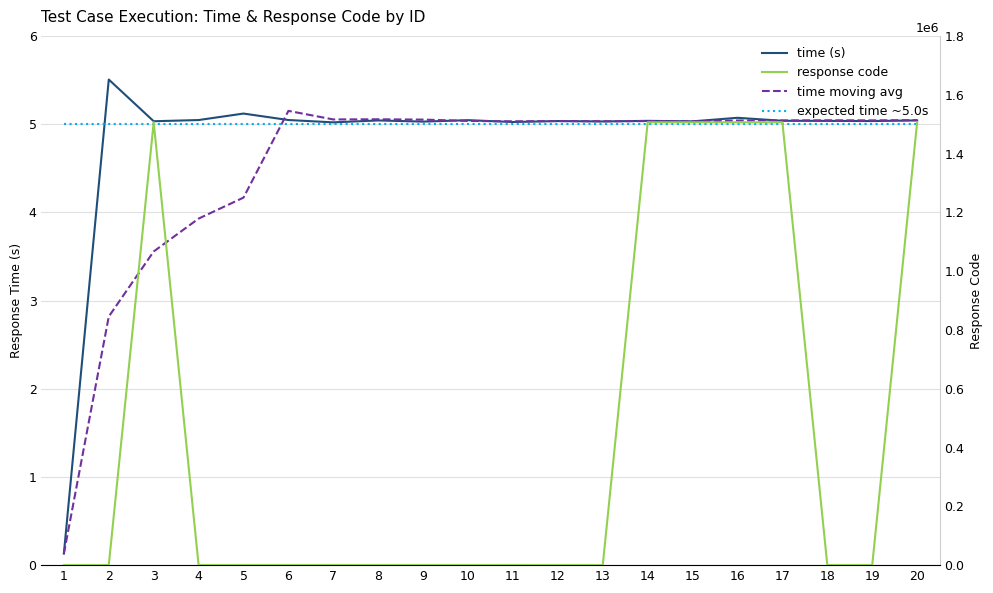

What is the maximum value for time (s)?

5.5